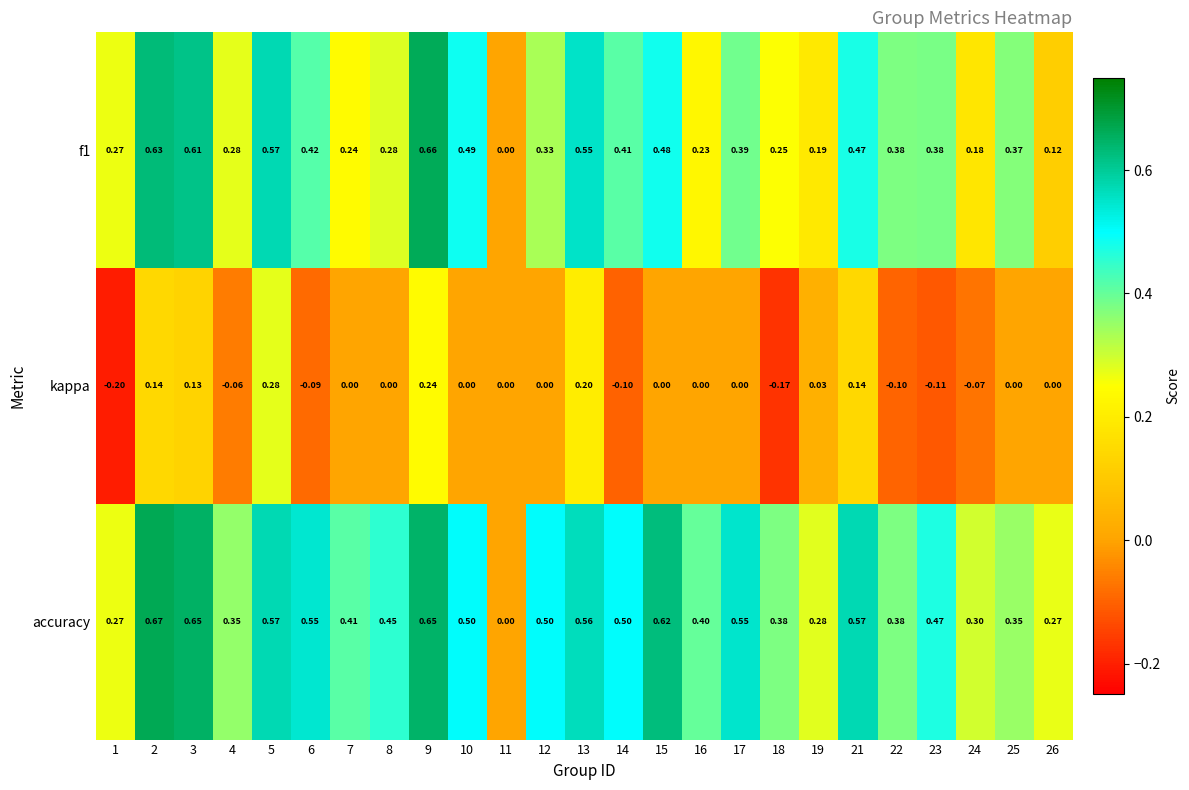

Rank the series at 25 from lowest to highest value.

kappa, accuracy, f1